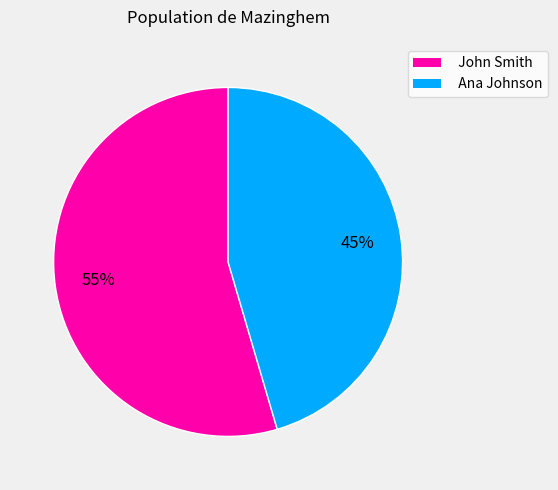

Is the sum of Ana Johnson and John Smith greater than half?

Yes